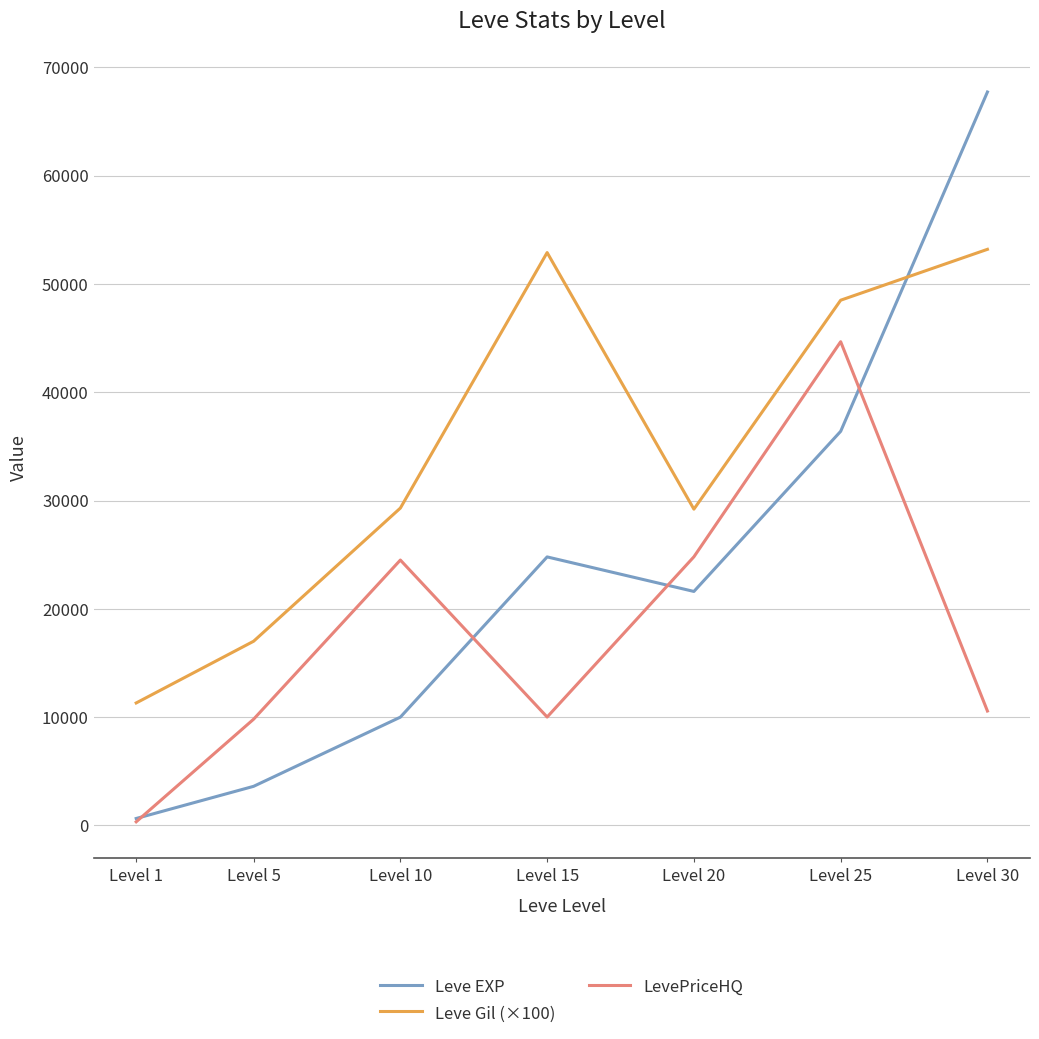

Between Level 15 and Level 30, which series saw the biggest shift?

Leve EXP